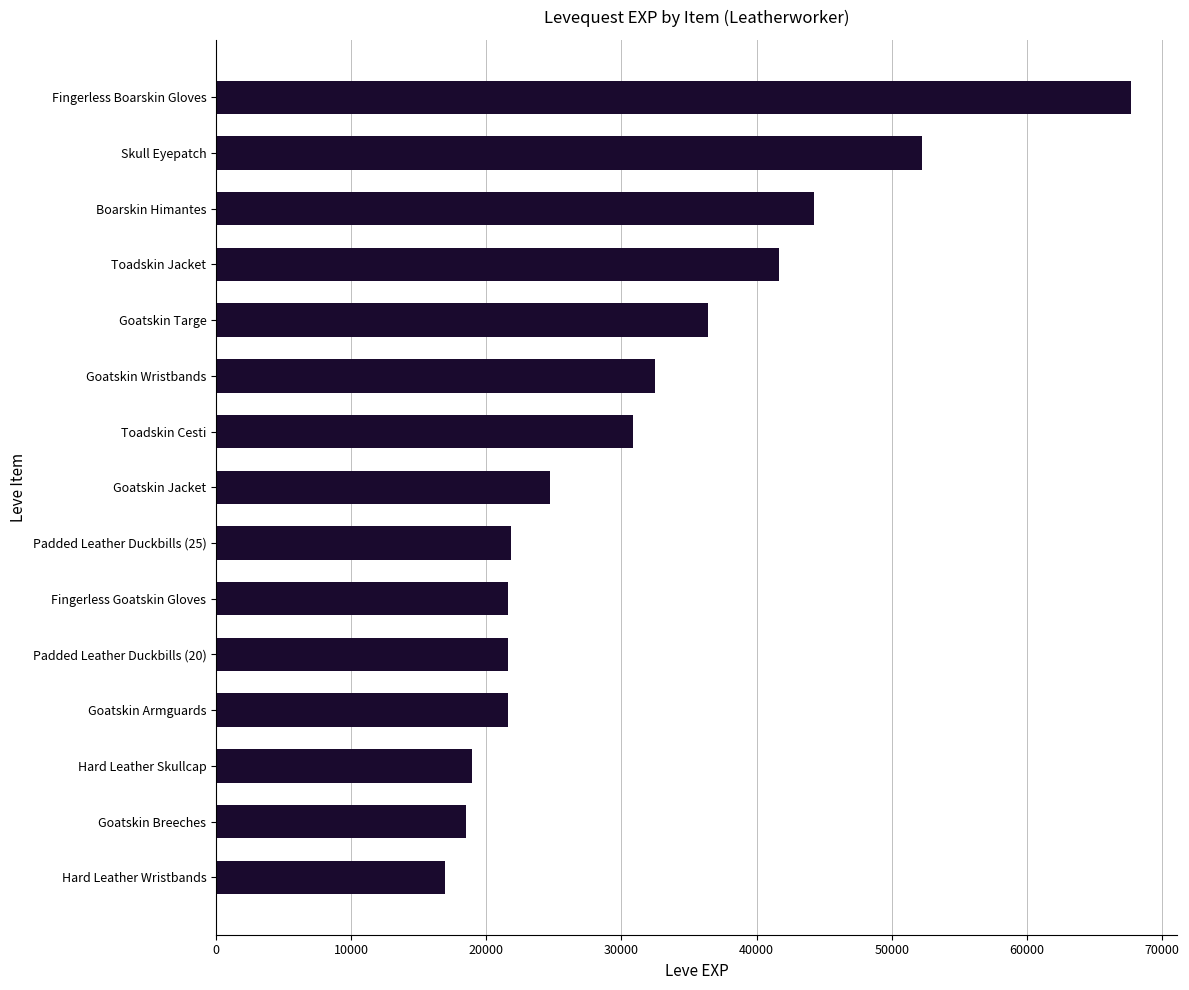

What is the sum of all values?

471140